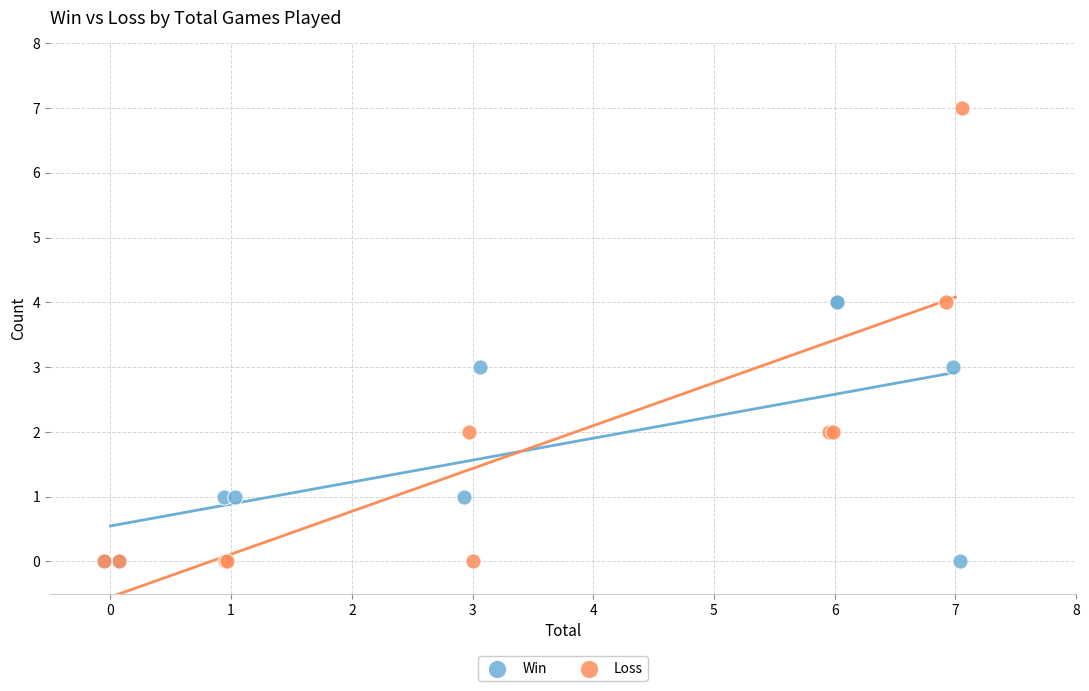

Which series reaches the maximum Y coordinate?

Loss